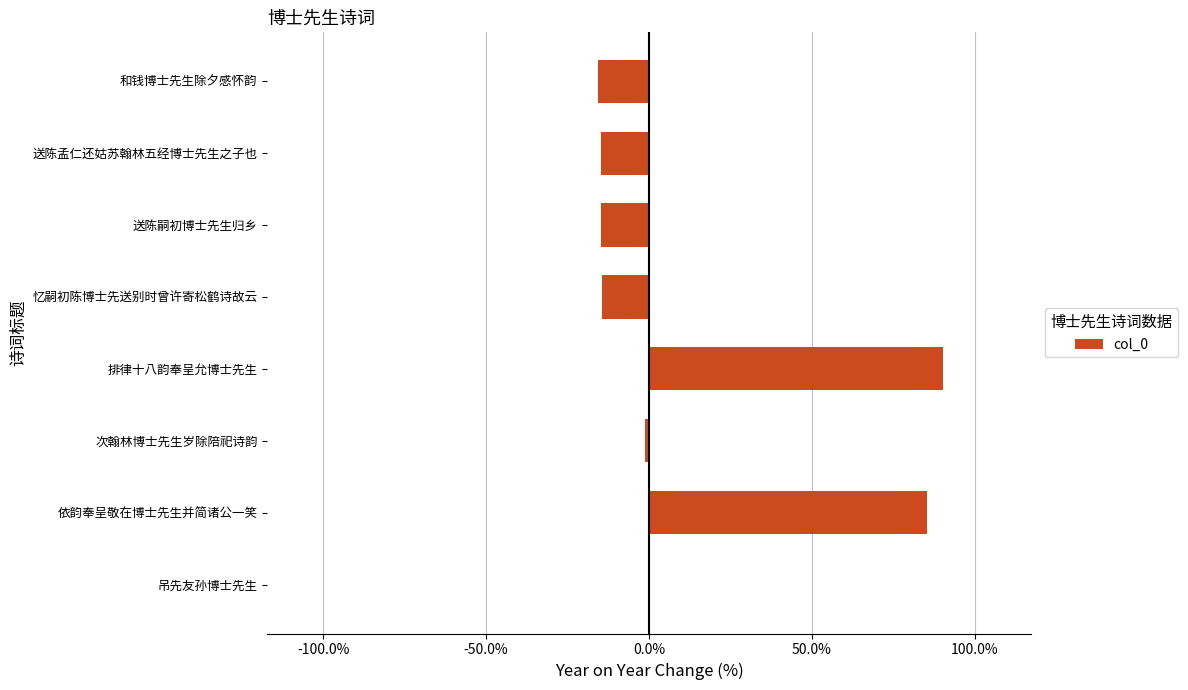

The chart shows a value of 132.0 at 排律十八韵奉呈允博士先生. True or false?

False